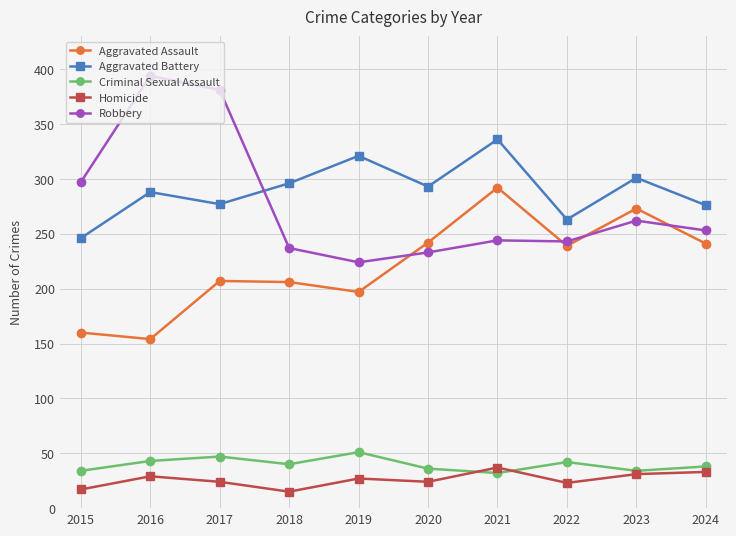

What is the value of the Robbery point at the 8th from the left?

243